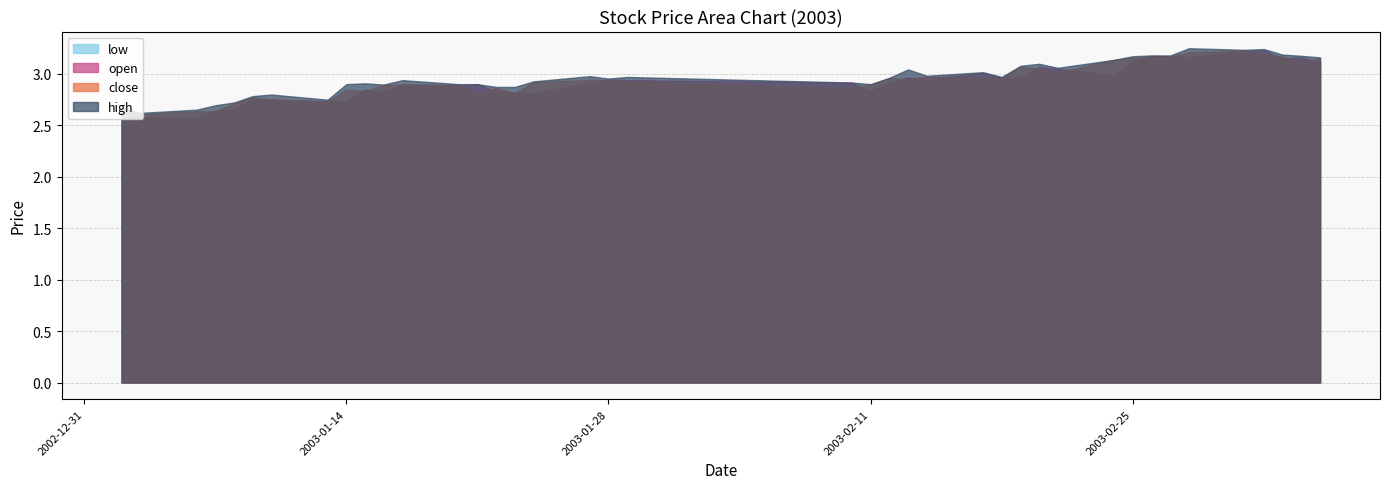

The open series shows 1.1 at 2003-02-11. True or false?

False